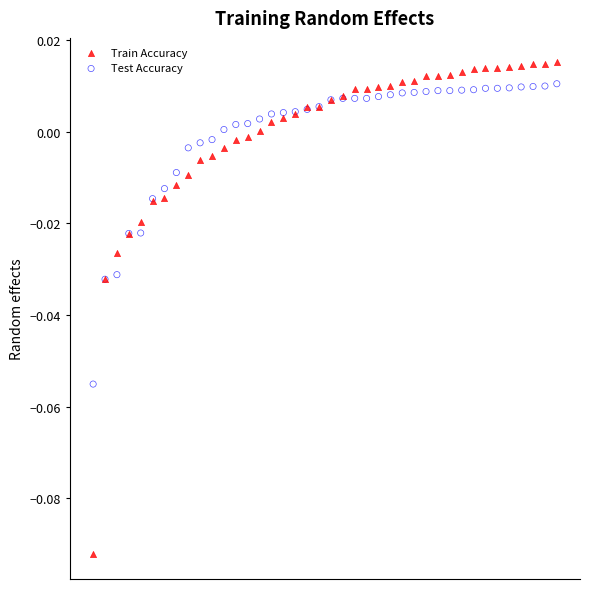

Which series reaches the minimum Y coordinate?

Train Accuracy